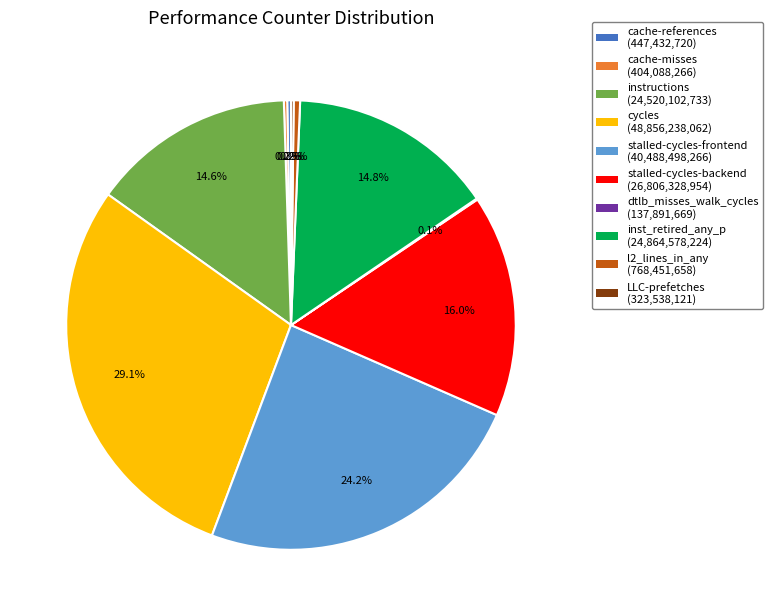

Does l2_lines_in_any represent more than half of the total?

No